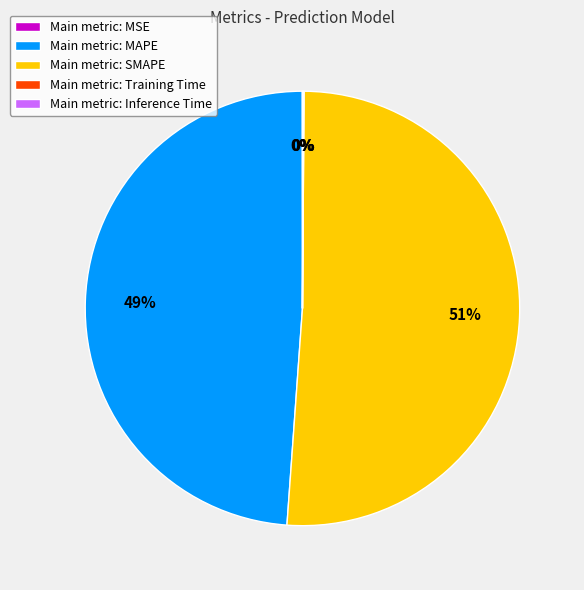

True or false: Main metric: SMAPE accounts for 51% of the total.

True